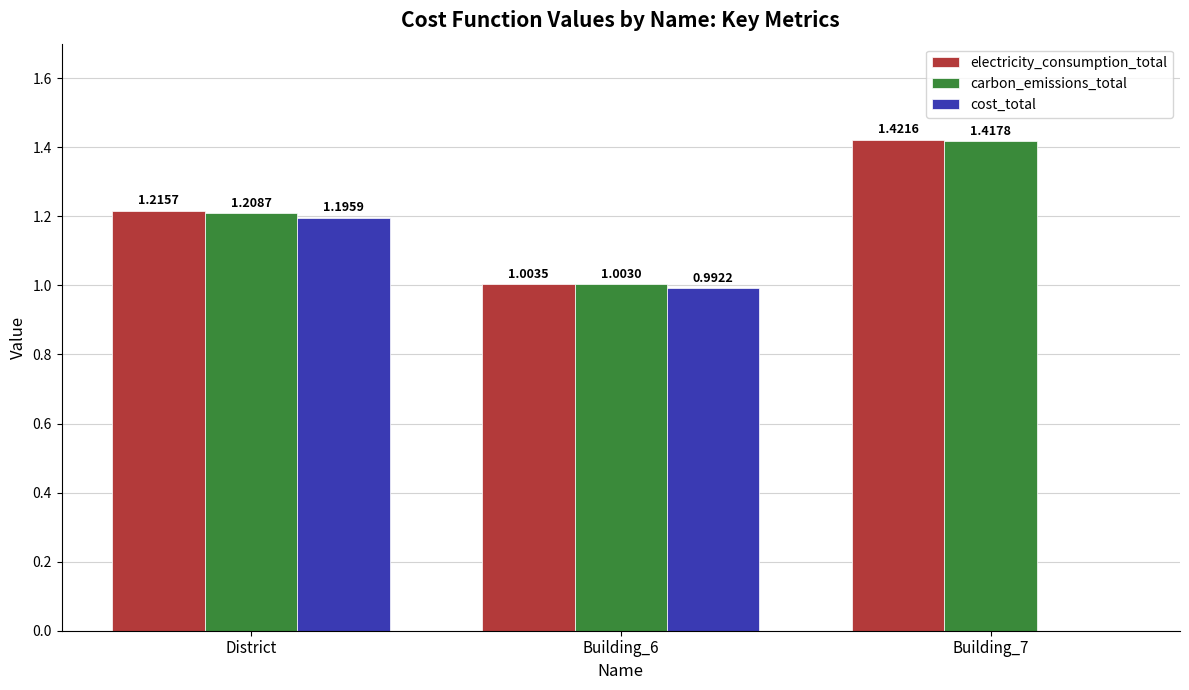

Are the bars grouped side by side (vs. stacked)?

Yes